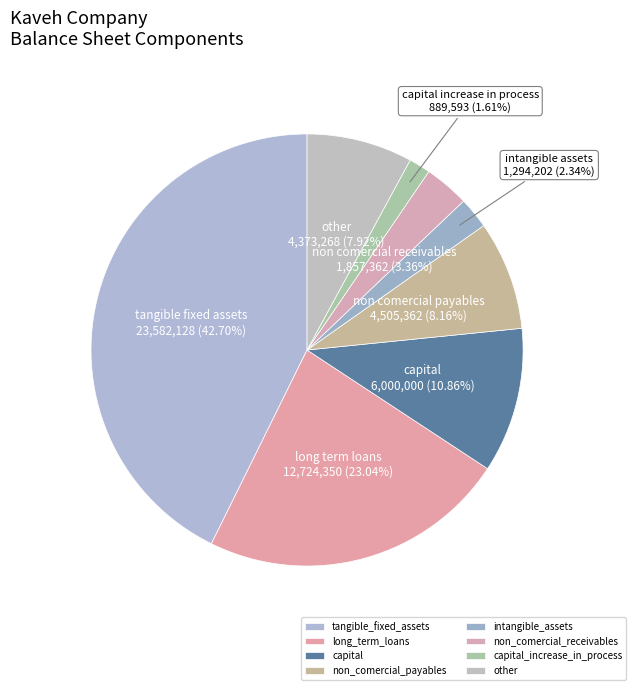

What is the total percentage of intangible_assets and capital?

13.2%